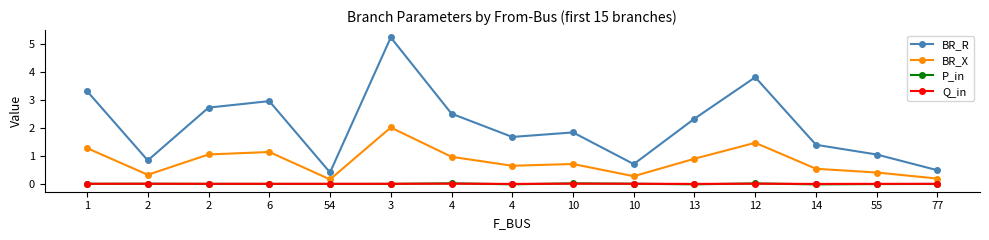

What is the difference between the second highest and minimum values in the BR_R series?

3.4